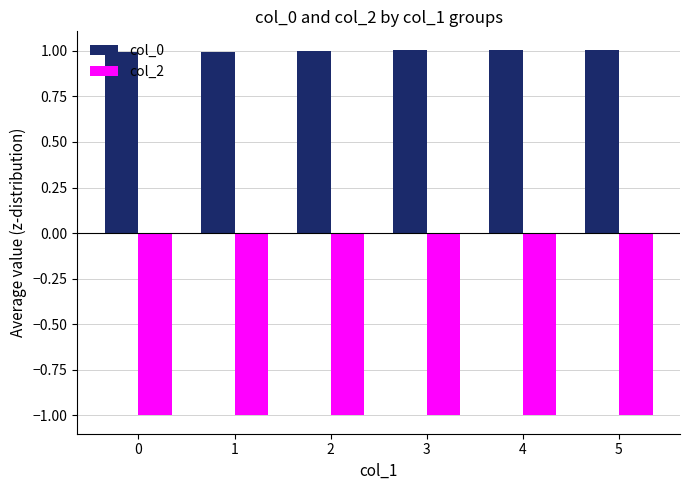

Is the value of col_0 at 3 greater than the value of col_2 at 0?

Yes